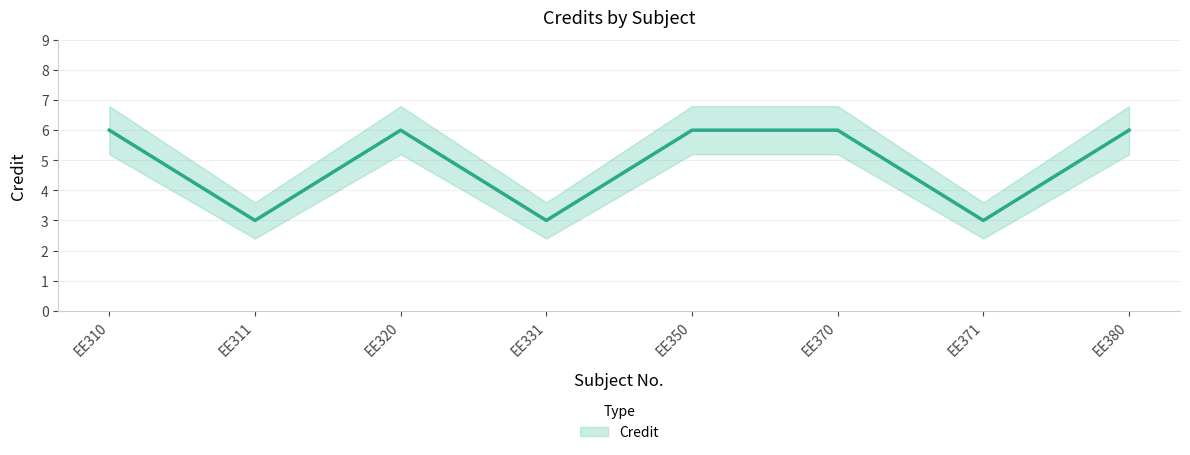

What is the maximum value shown in the chart?

6.8